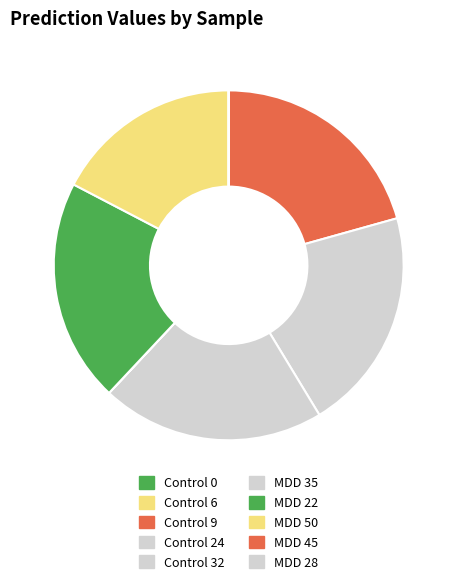

Count the number of slices in the pie.

10